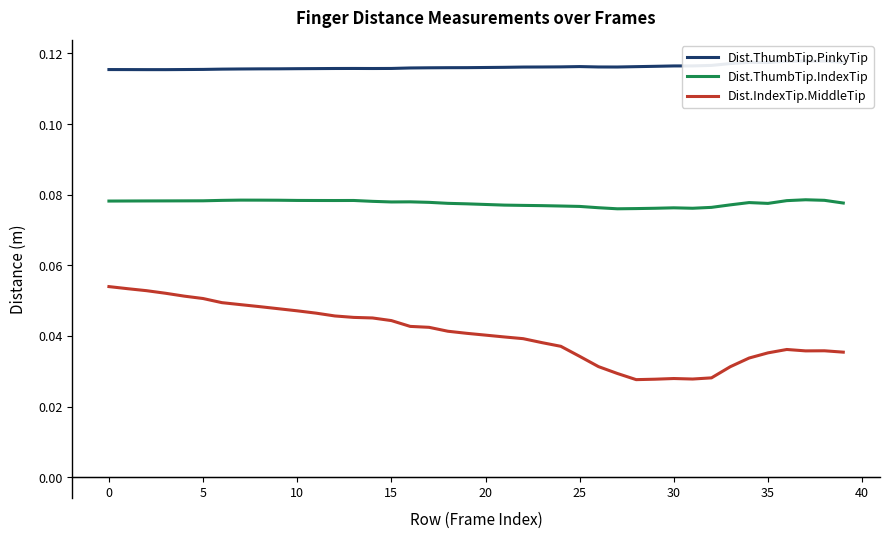

Which series has the widest spread of values?

Dist.IndexTip.MiddleTip